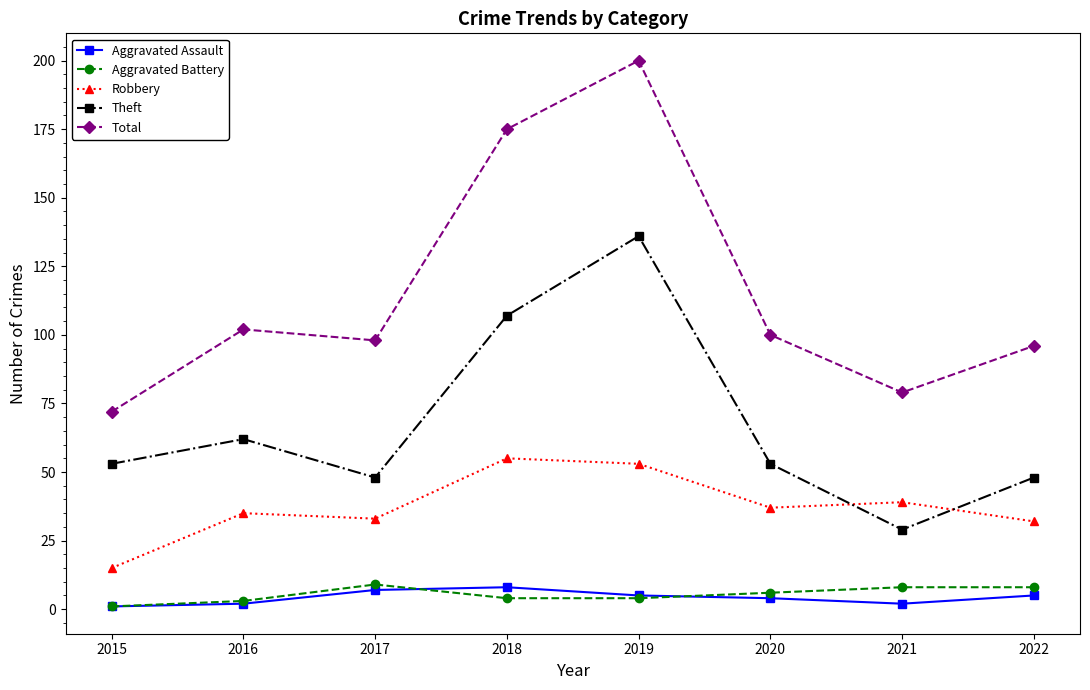

How many lines are shown in the chart?

5